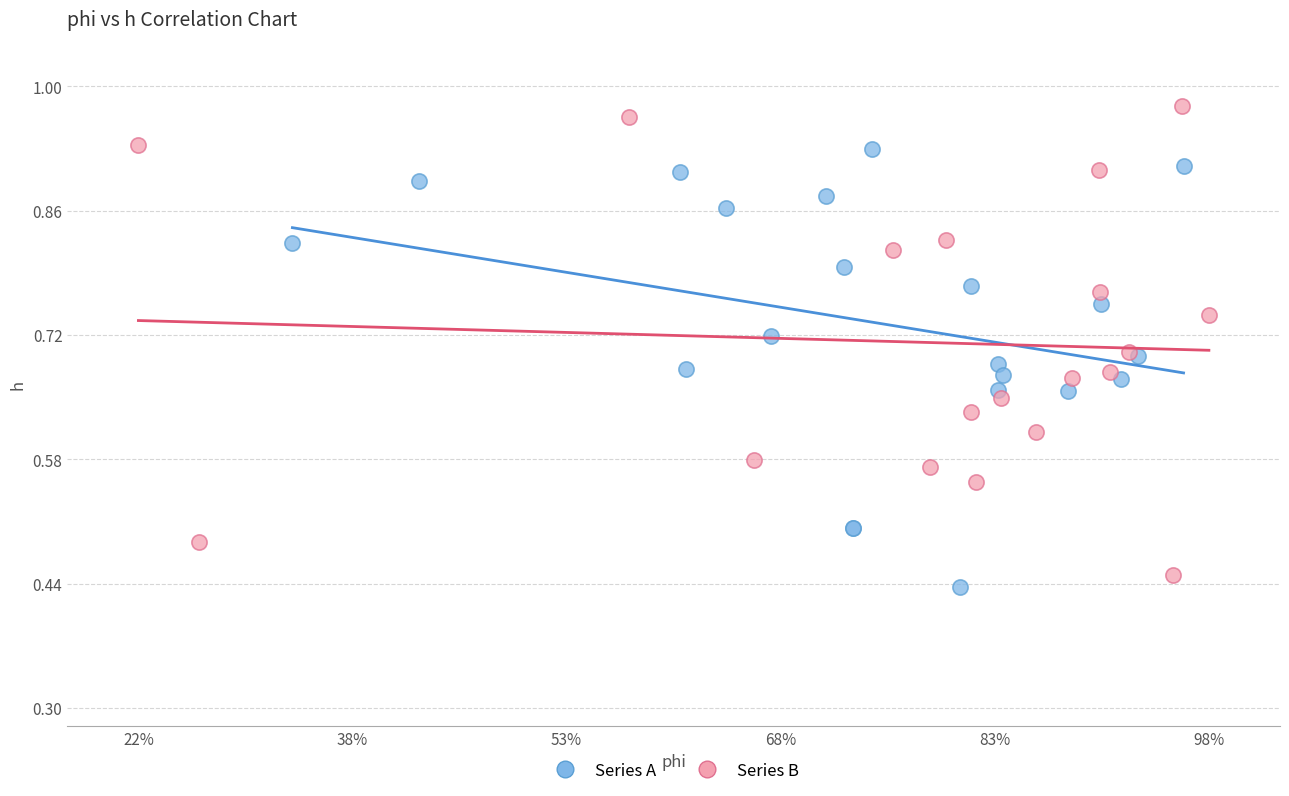

Which series contains the highest Y value?

Series B